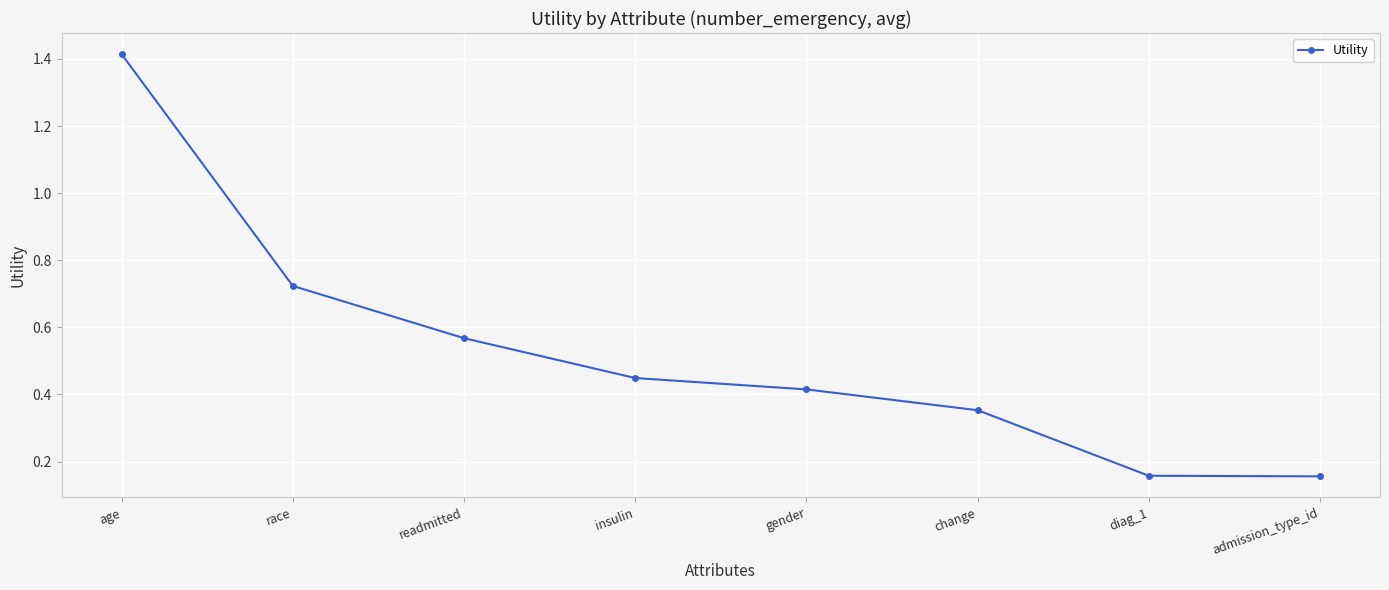

Between gender and insulin, which is larger?

insulin